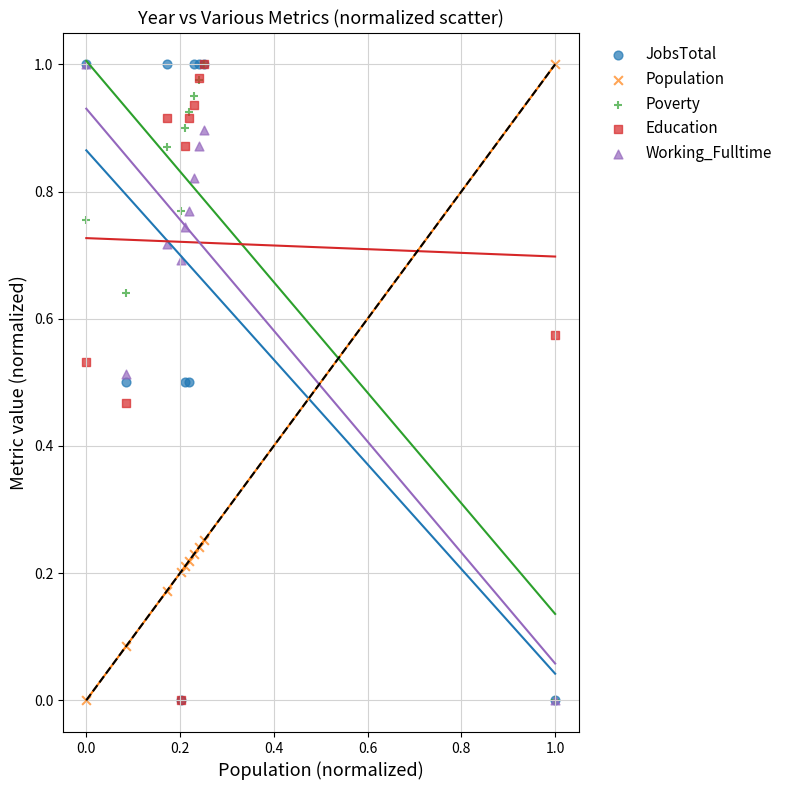

What are all the series names shown in the legend?

JobsTotal, Population, Poverty, Education, Working_Fulltime